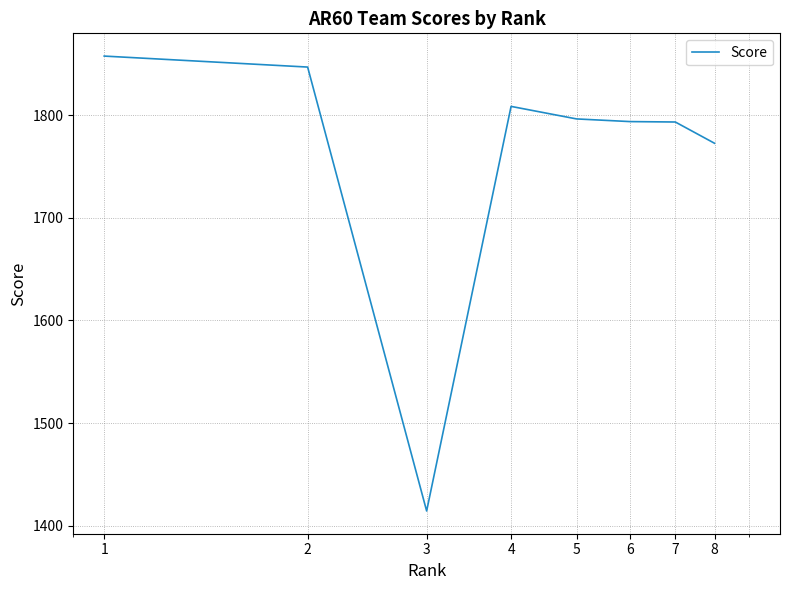

What is the maximum value shown in the chart?

1857.5